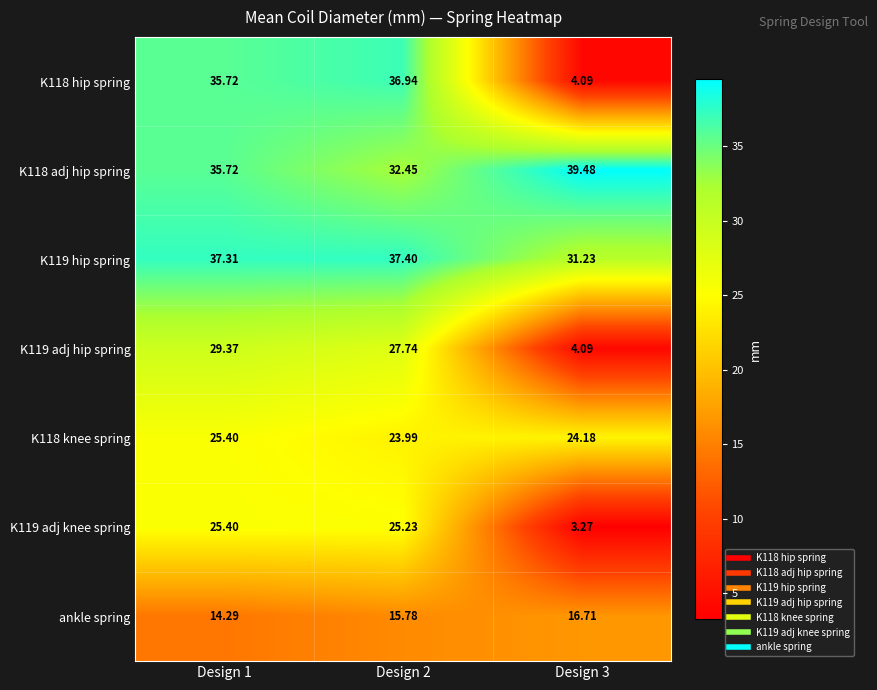

At how many categories does at least one series exceed 30?

3